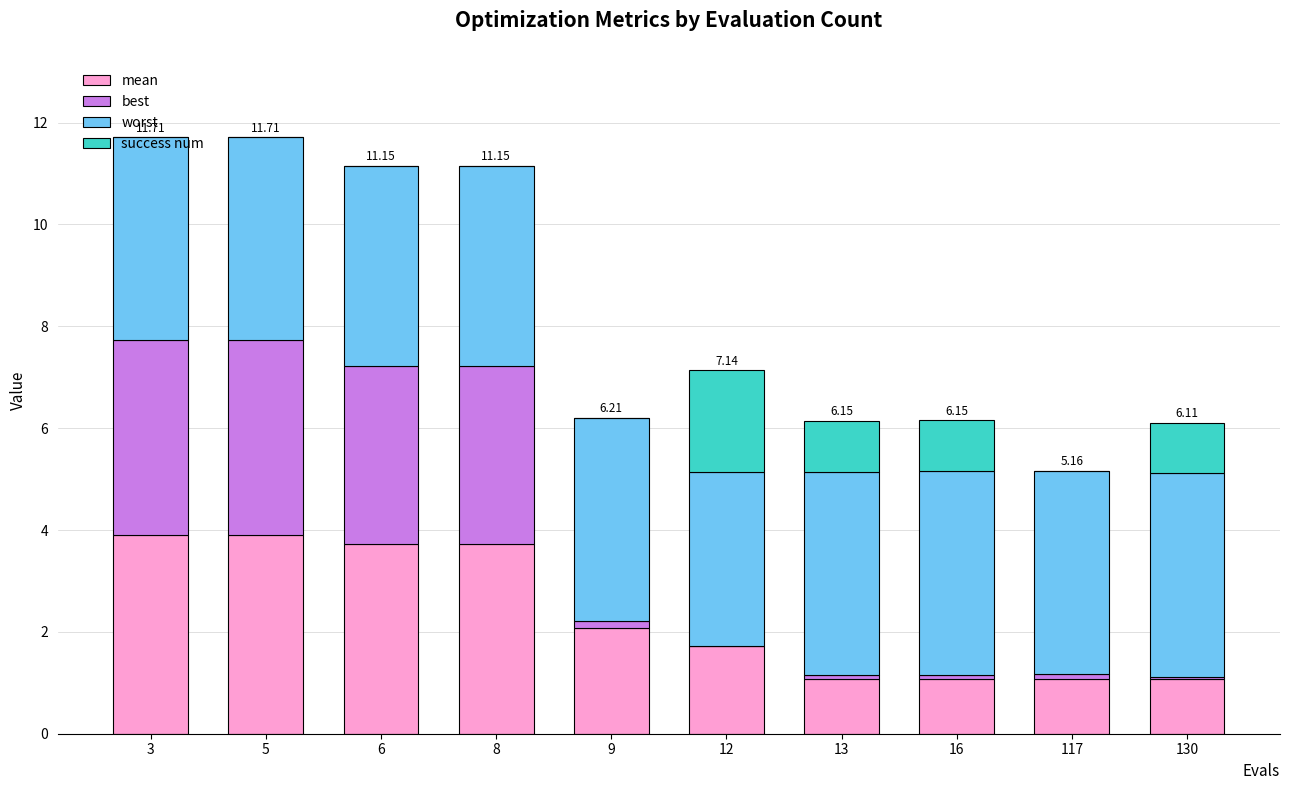

Are the bars horizontal?

No